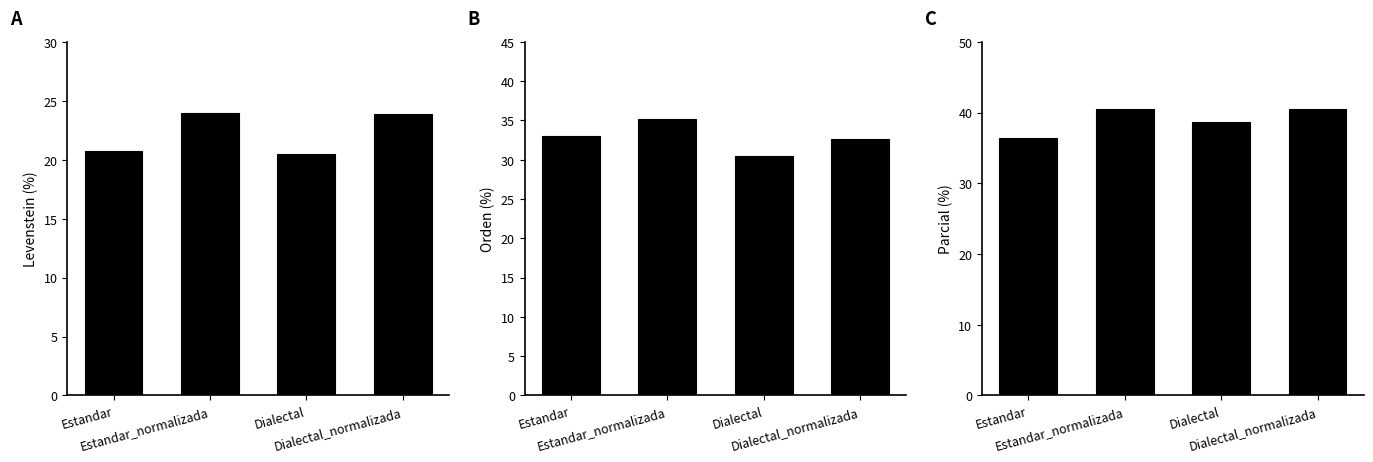

How many bars are there in total?

12